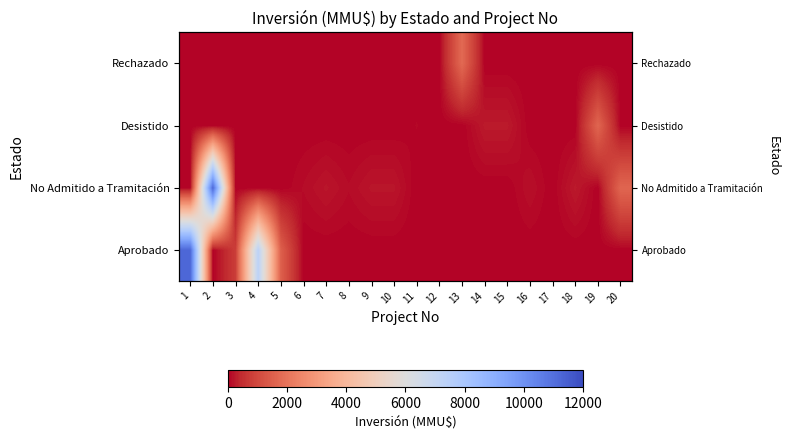

What is the difference between the highest and lowest values at 20?

1650